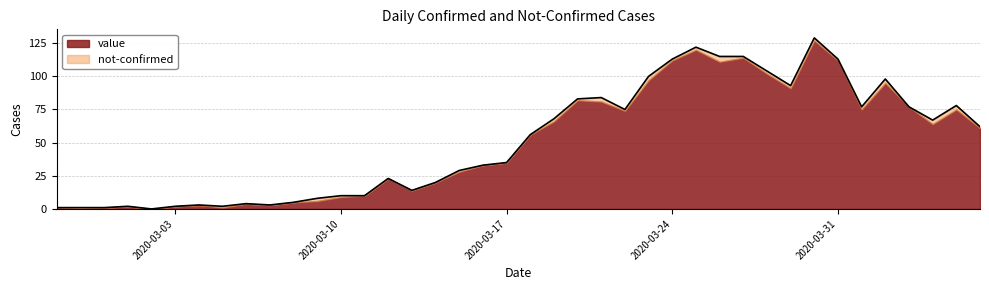

Which has a higher value, 2020-02-29 or 2020-03-09?

2020-03-09